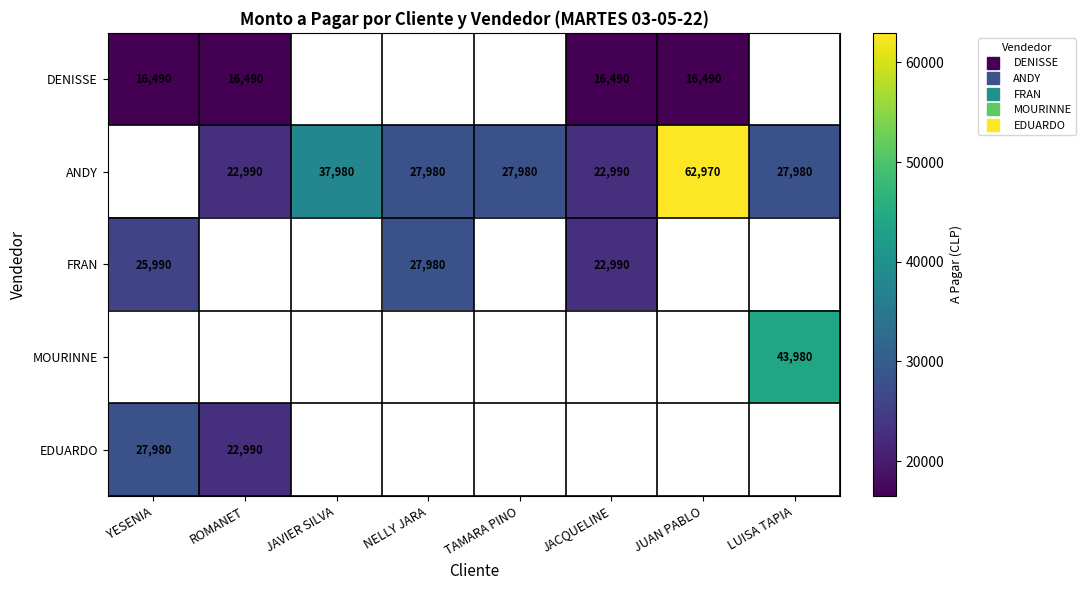

What is the sum of the ANDY values at LUISA TAPIA and NELLY JARA?

55960.0